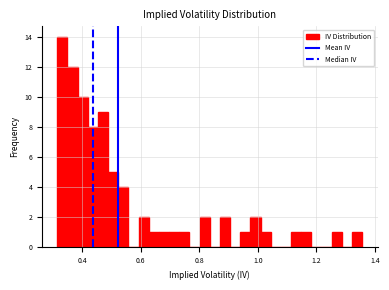

Read against the x-axis, roughly where is the centre of the tallest bar?

0.34